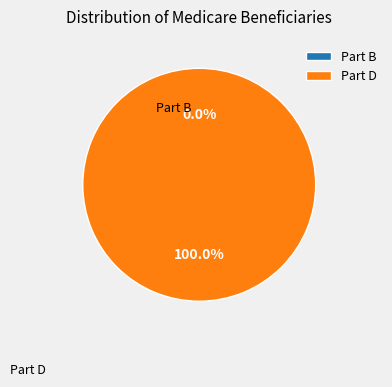

Does 1419958936 account for over 50% of the chart?

Yes